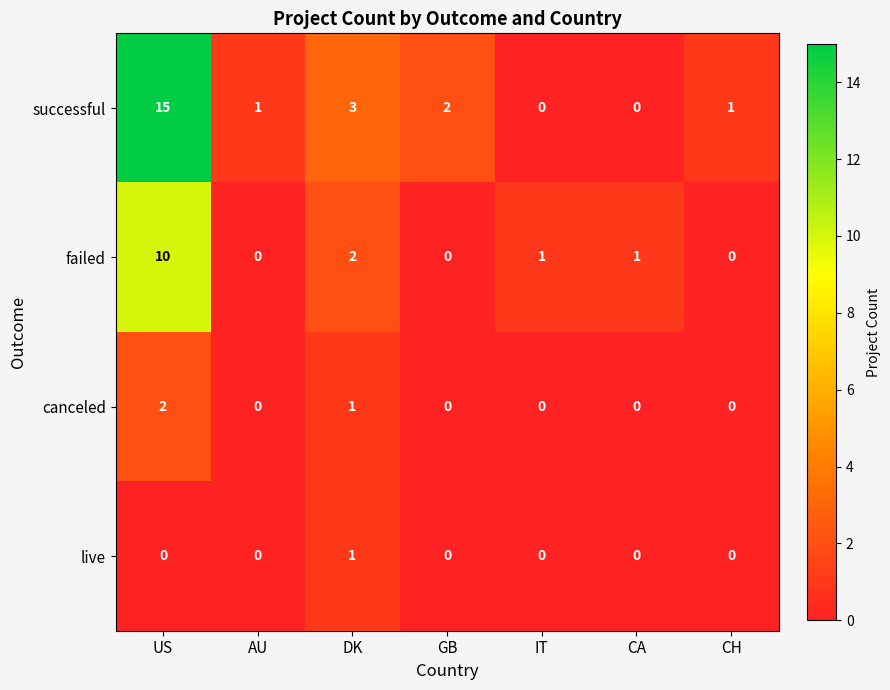

The value of canceled at AU is -1. True or false?

False